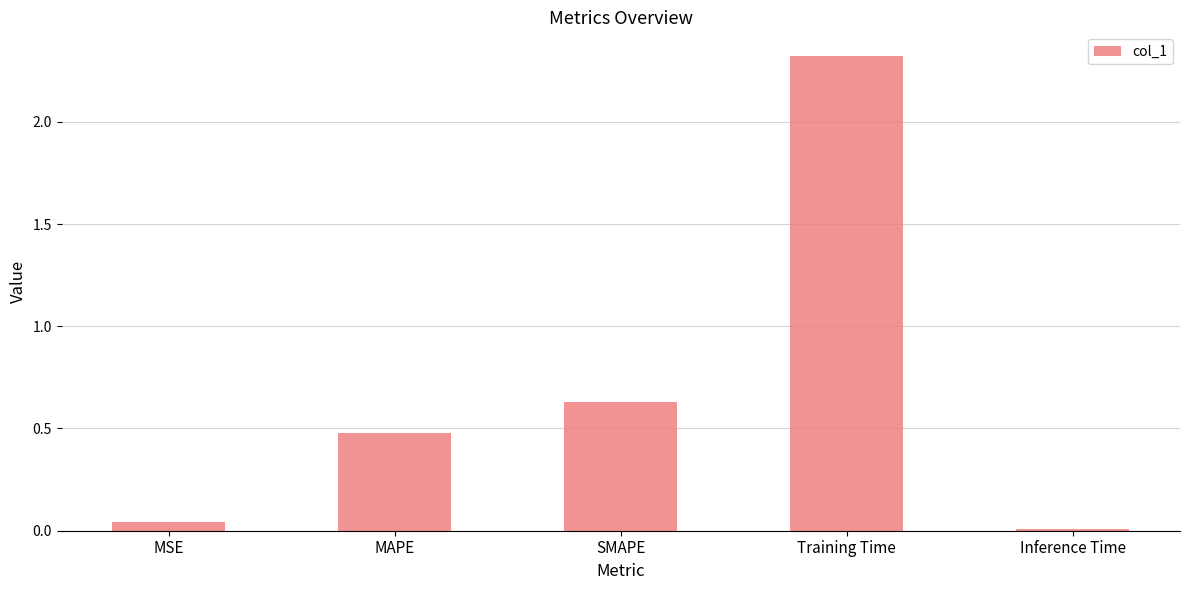

What is the label of the 3rd bar from the right?

SMAPE